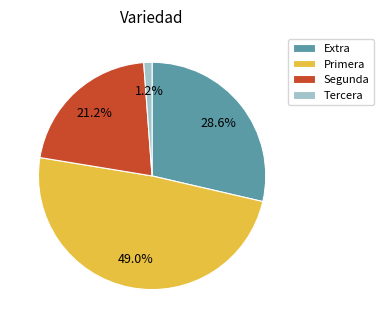

What is the largest slice in the pie chart?

Primera